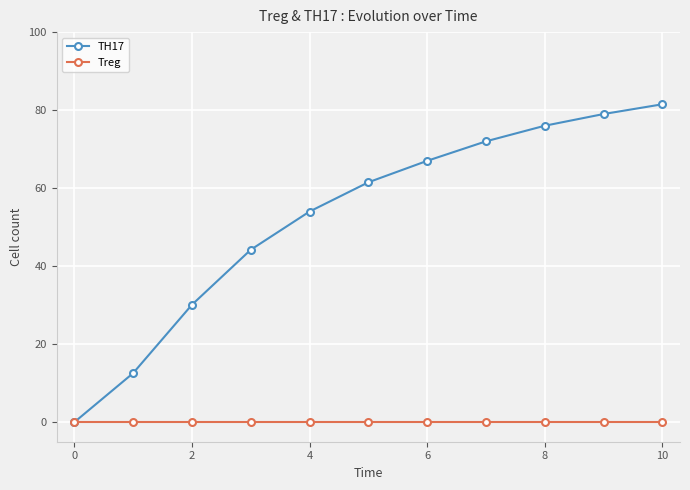

At how many categories does at least one series exceed 16?

9